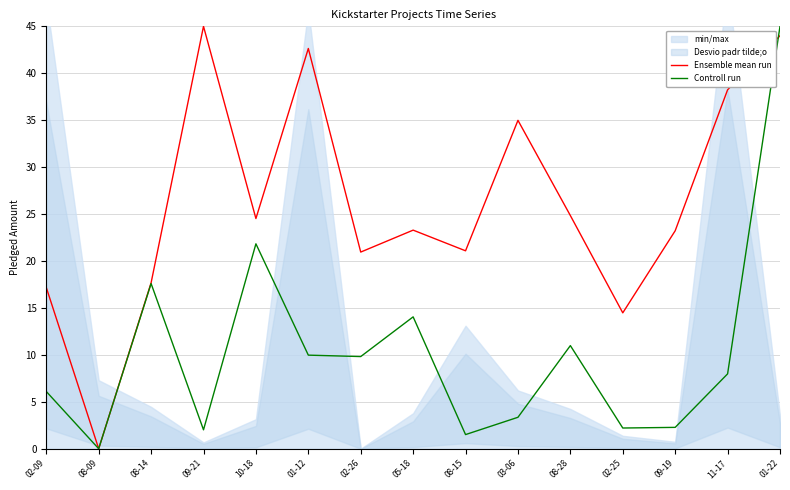

What is the difference between the Controll run values at 10-18 and 09-19?

19.6